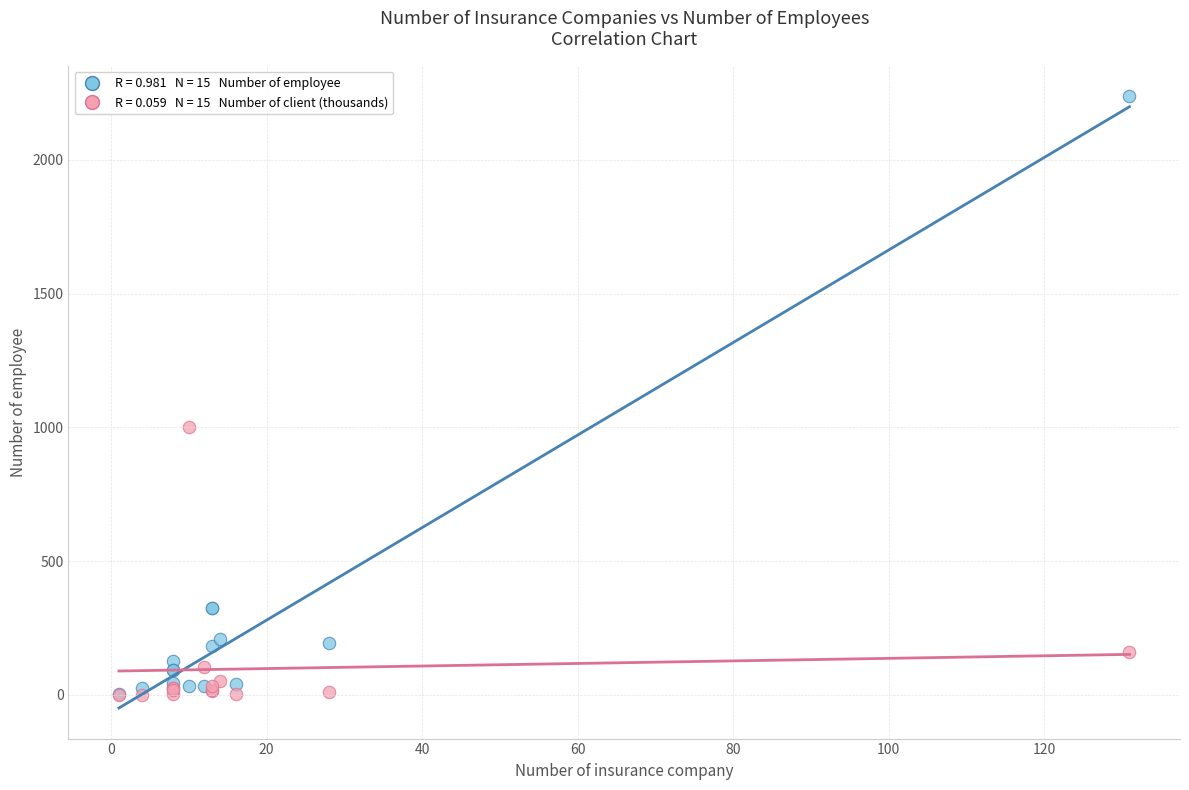

Across all series, what Y value is closest to 1119?

1000.0